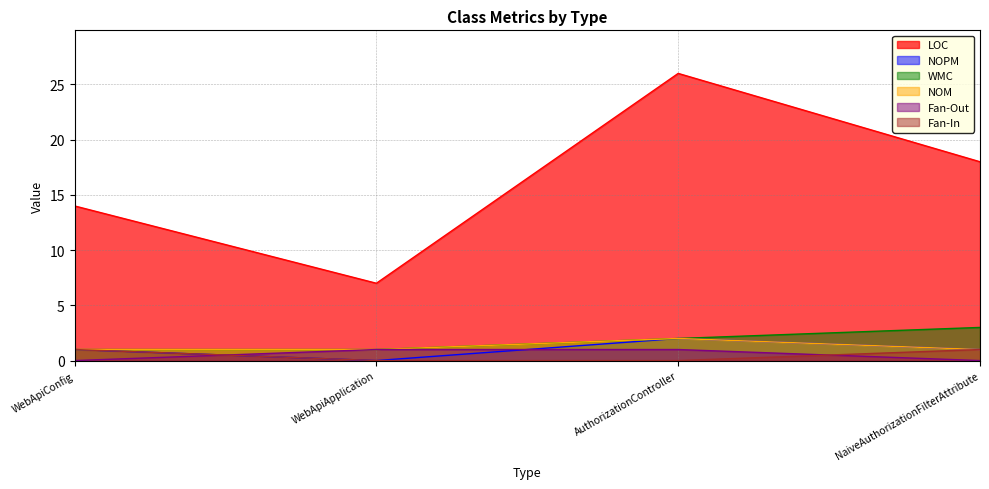

What is the label of the 2nd point from the right?

AuthorizationController